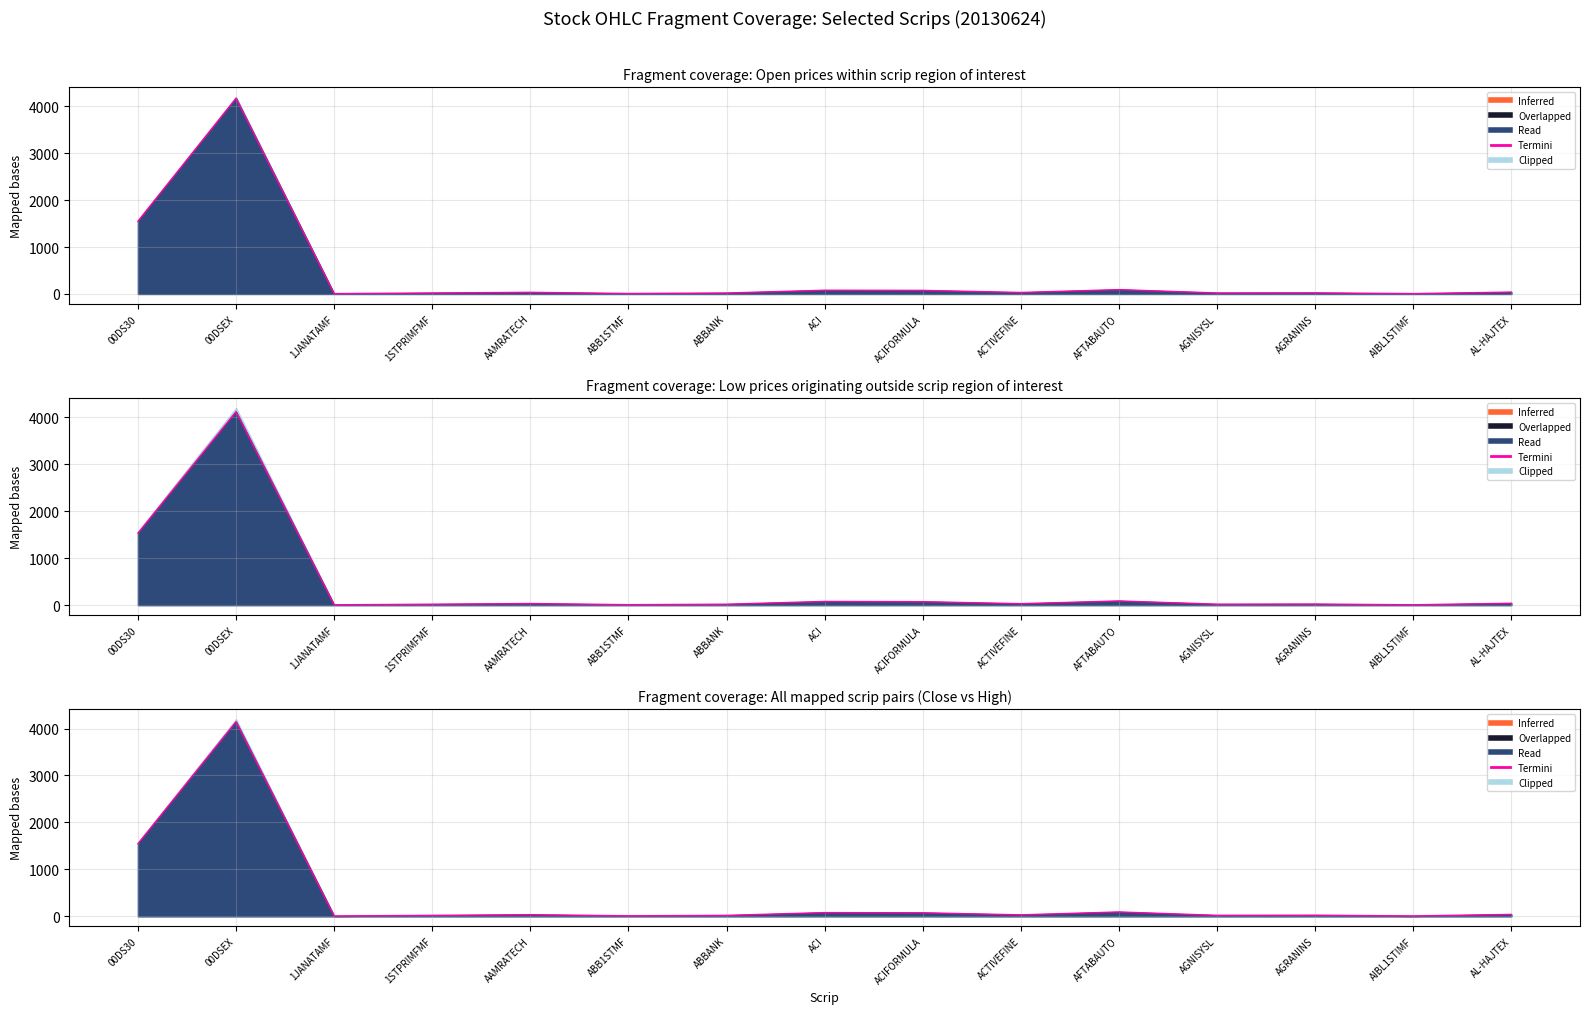

Where is the first local minimum?

1JANATAMF